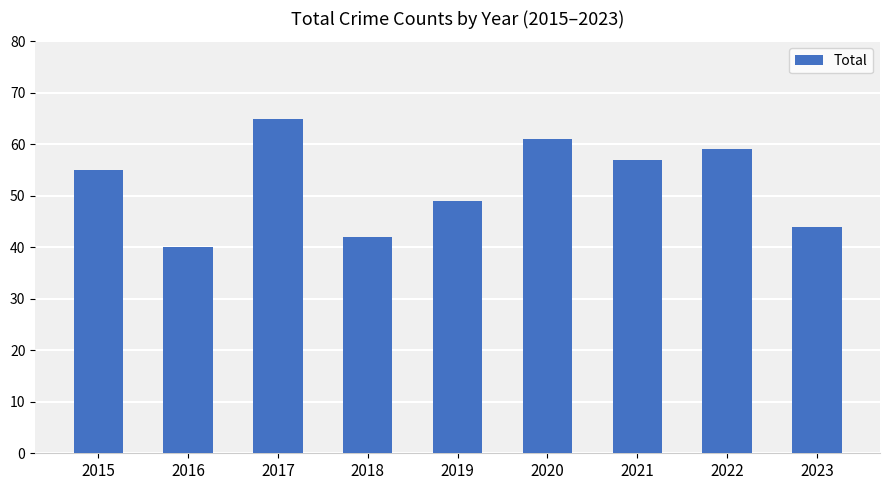

Which category has the highest value across all series?

2017